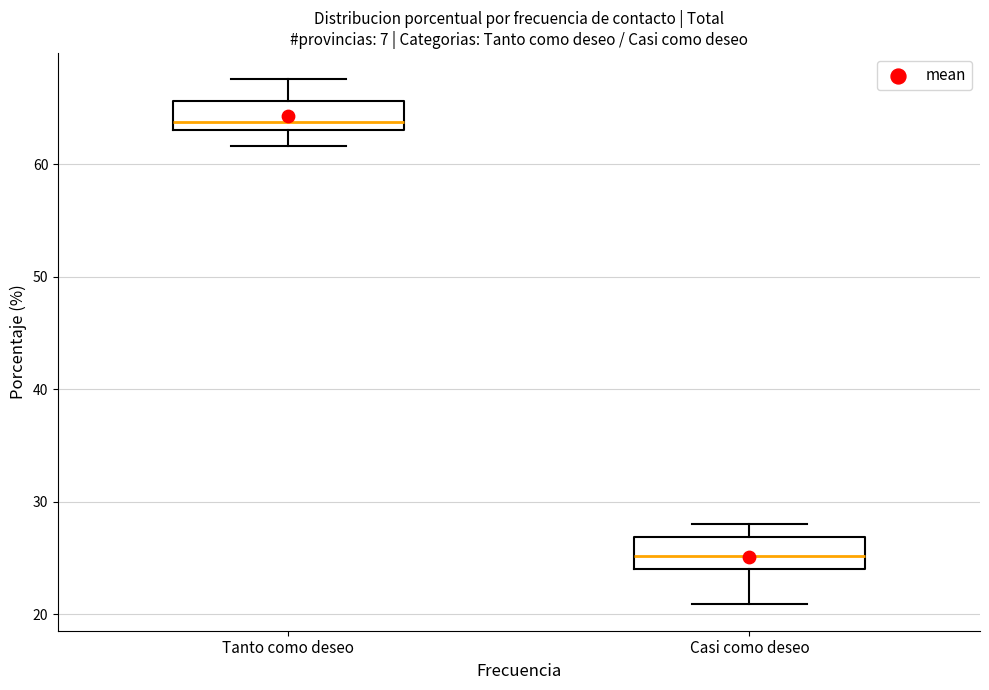

Reading left to right, read every box against the y-axis: the position of its median line, the range the box covers, and the ends of its whiskers. The values are not printed on the chart, so give them approximately, as read against the axis.

Tanto como deseo: median 64, box 63 to 66, whiskers 62 to 68
Casi como deseo: median 25, box 24 to 27, whiskers 21 to 28